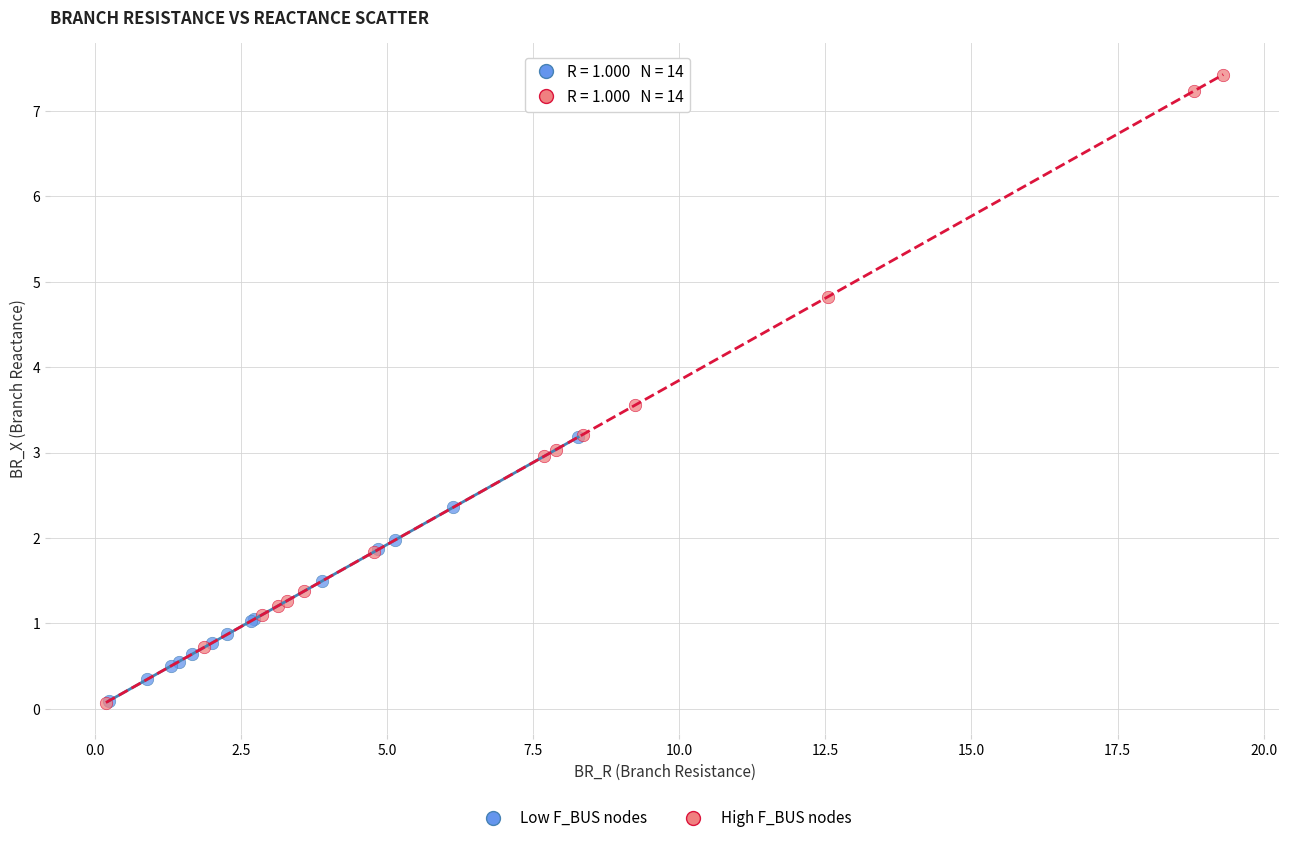

Which series reaches the maximum Y coordinate?

High F_BUS nodes